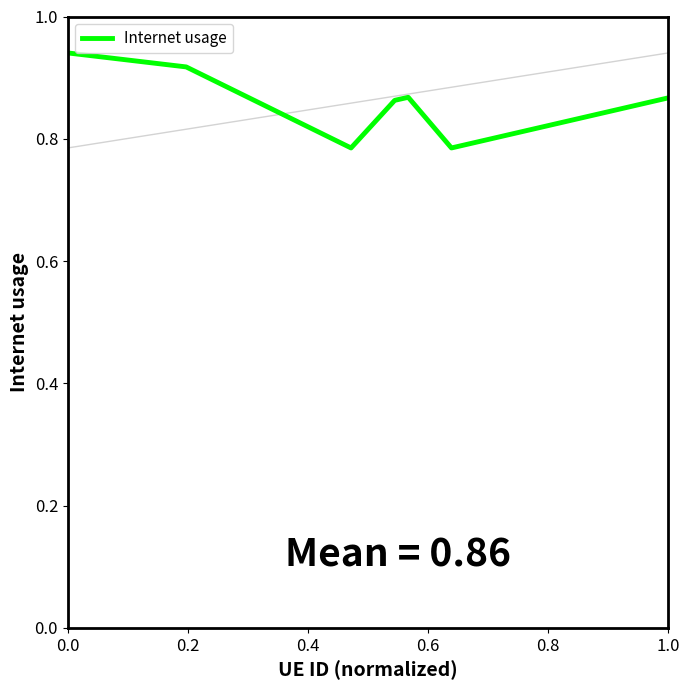

True or false: the data has more than 2 interior local peaks.

False